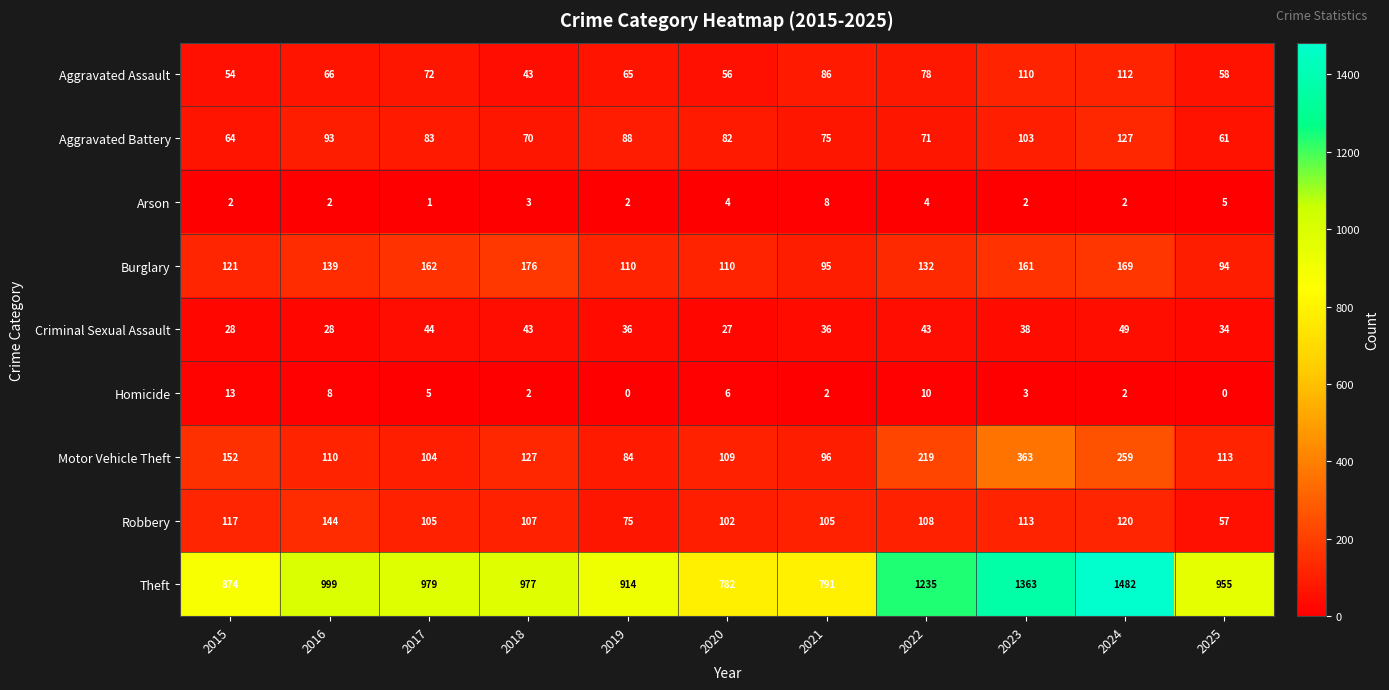

What is the spread (max minus min) of values at 2024?

1480